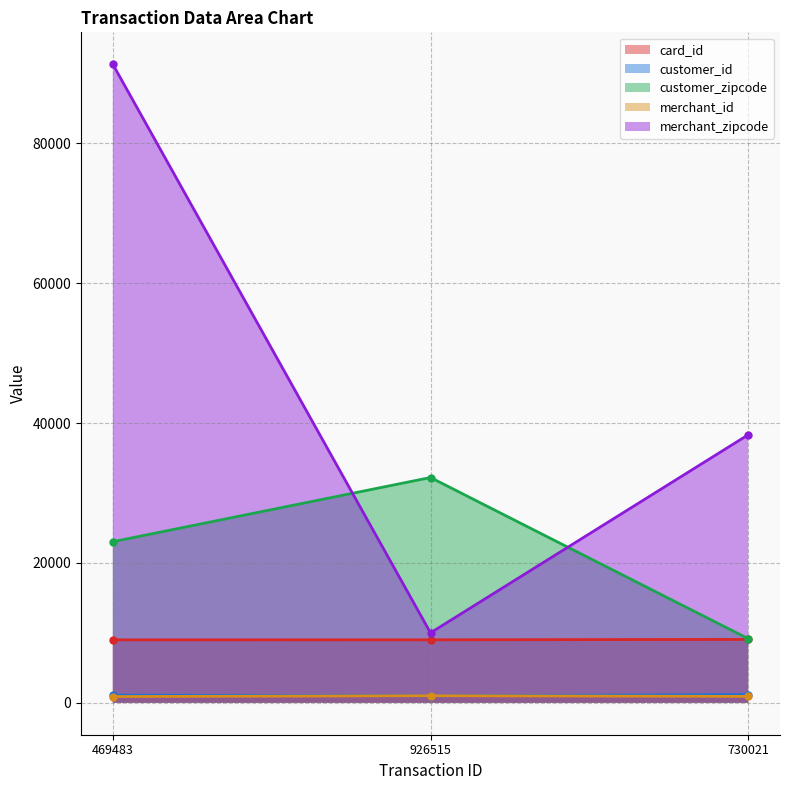

How many values in the merchant_id series are below 916?

1